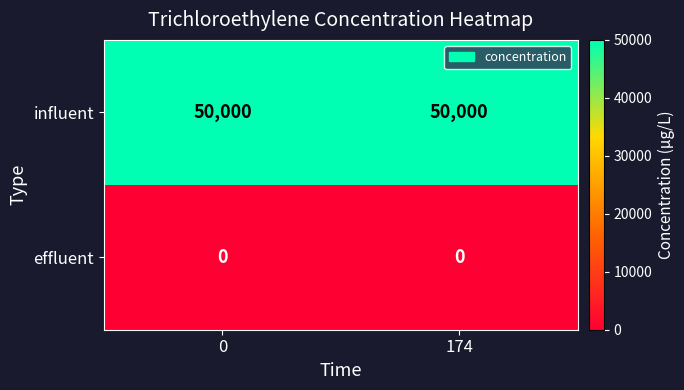

At how many categories does at least one series exceed 24050?

2